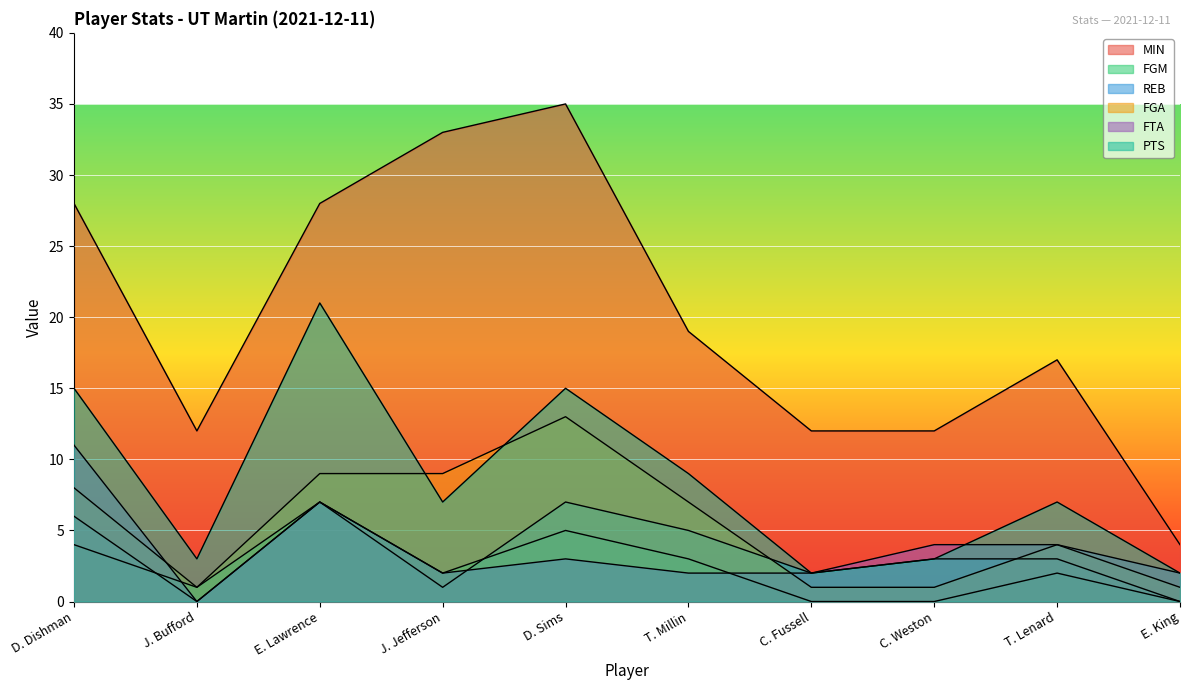

Which series changed the most between D. Sims and C. Fussell?

MIN